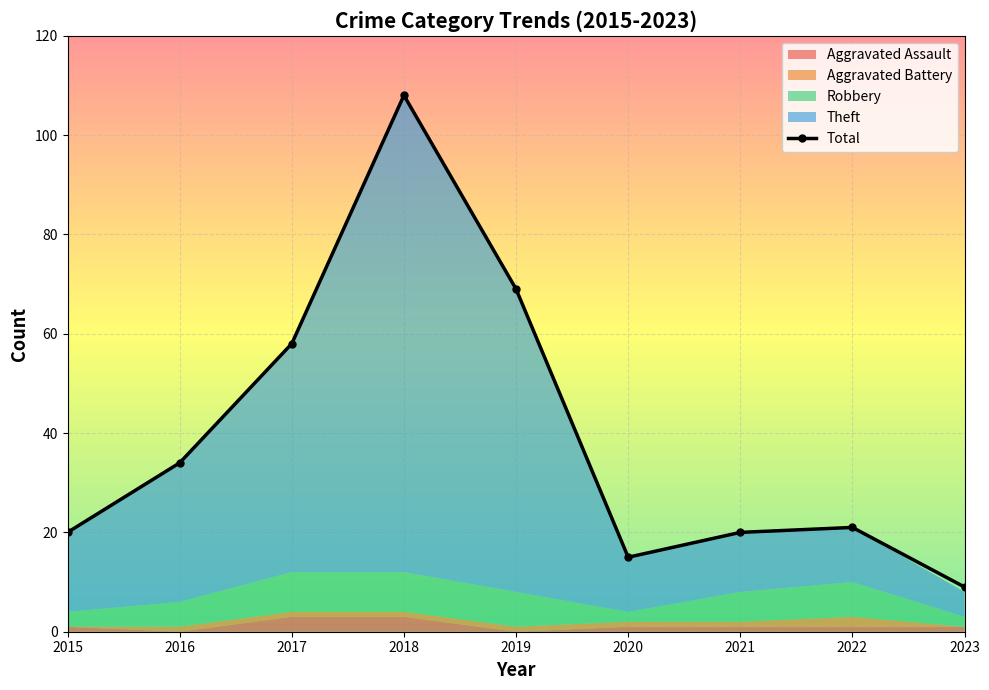

What is the maximum value for Total?

108